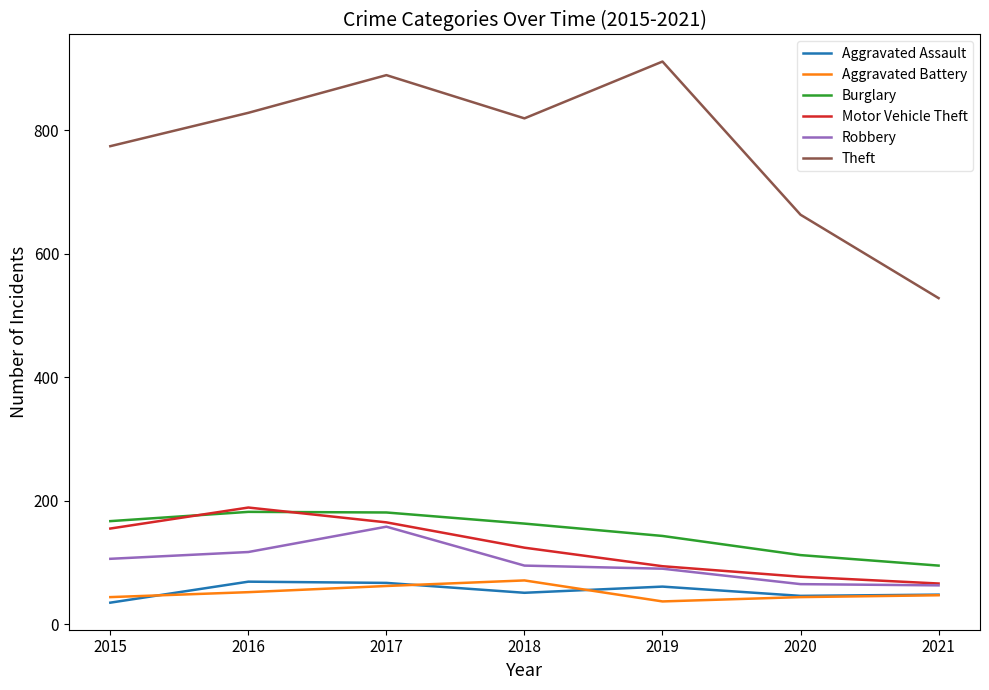

How many lines are shown in the chart?

6